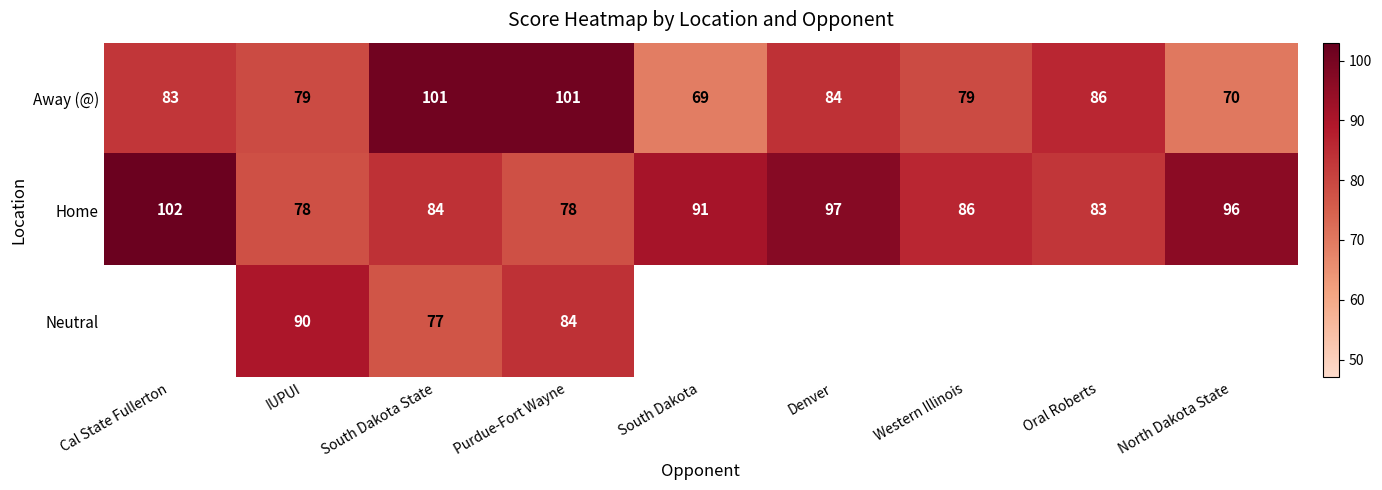

True or false: Away (@) has a value of 79 at IUPUI.

True